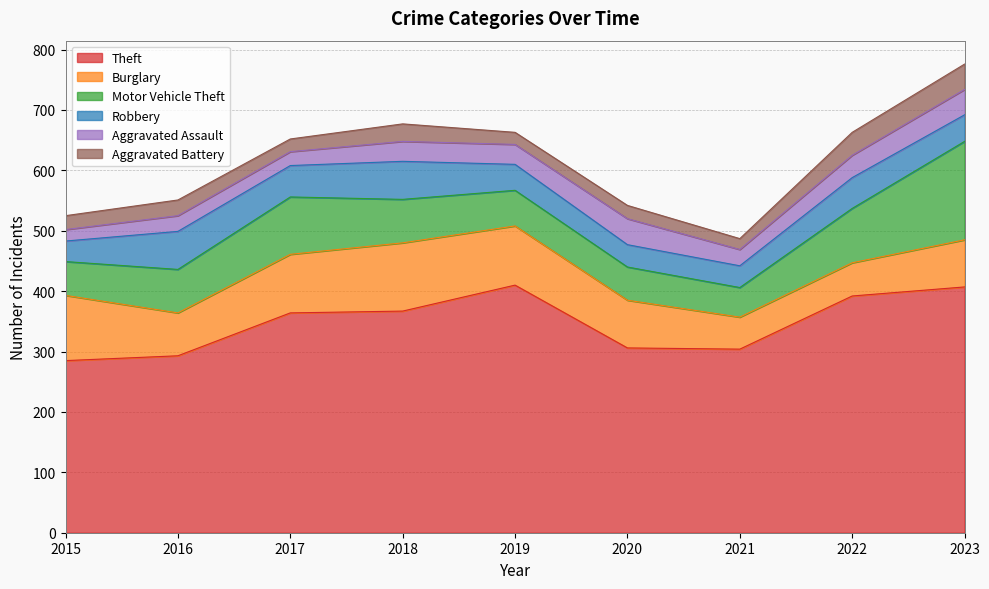

True or false: Burglary and Motor Vehicle Theft intersect in this chart.

True